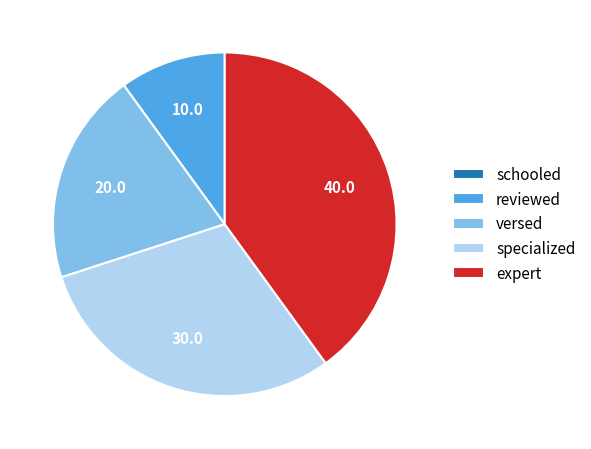

Combined, do expert and specialized account for over 50%?

Yes